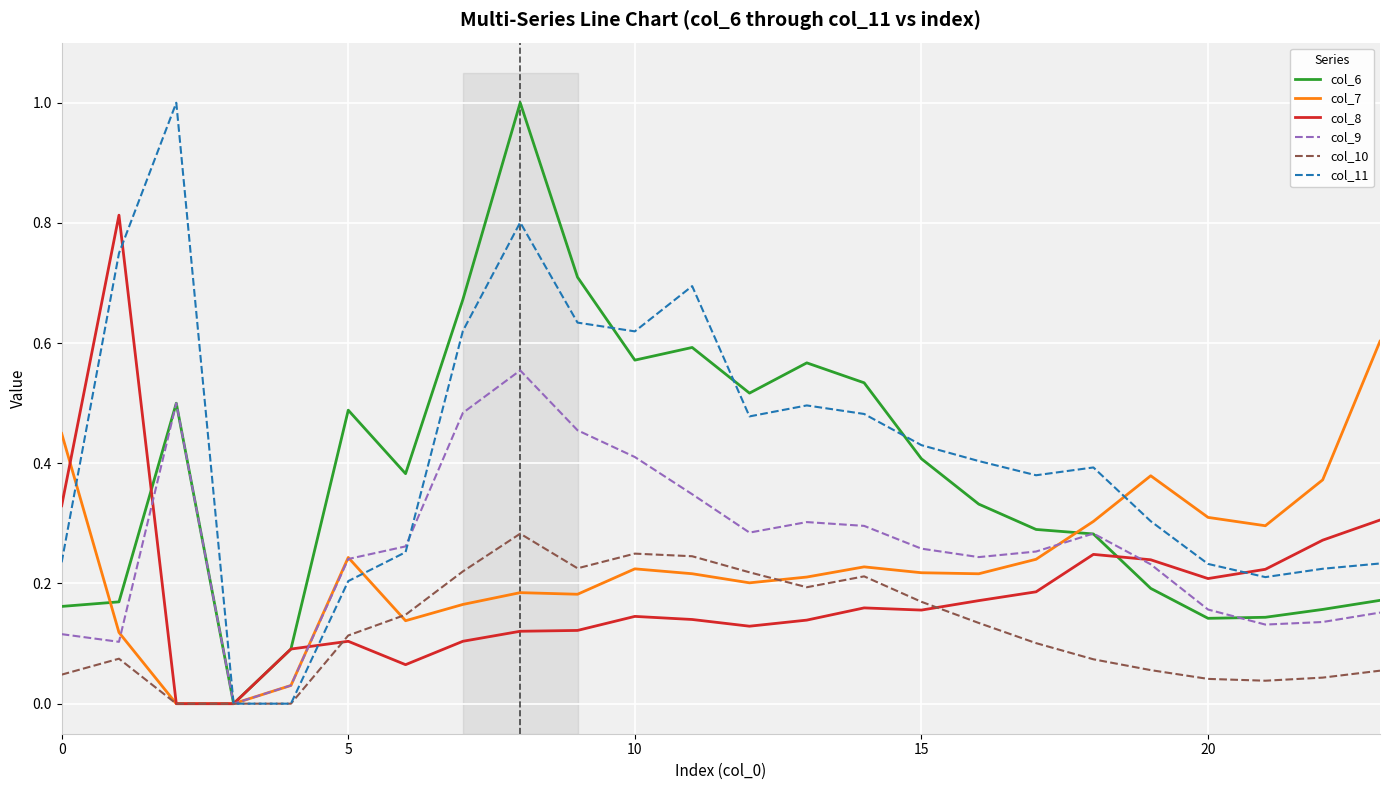

Read the col_10 value at 12.

0.2